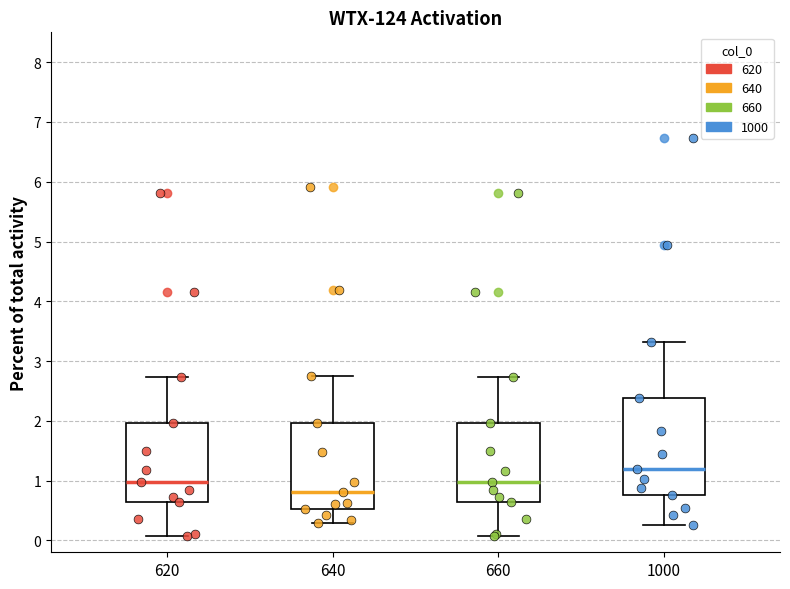

Which box has the lowest median line?

640